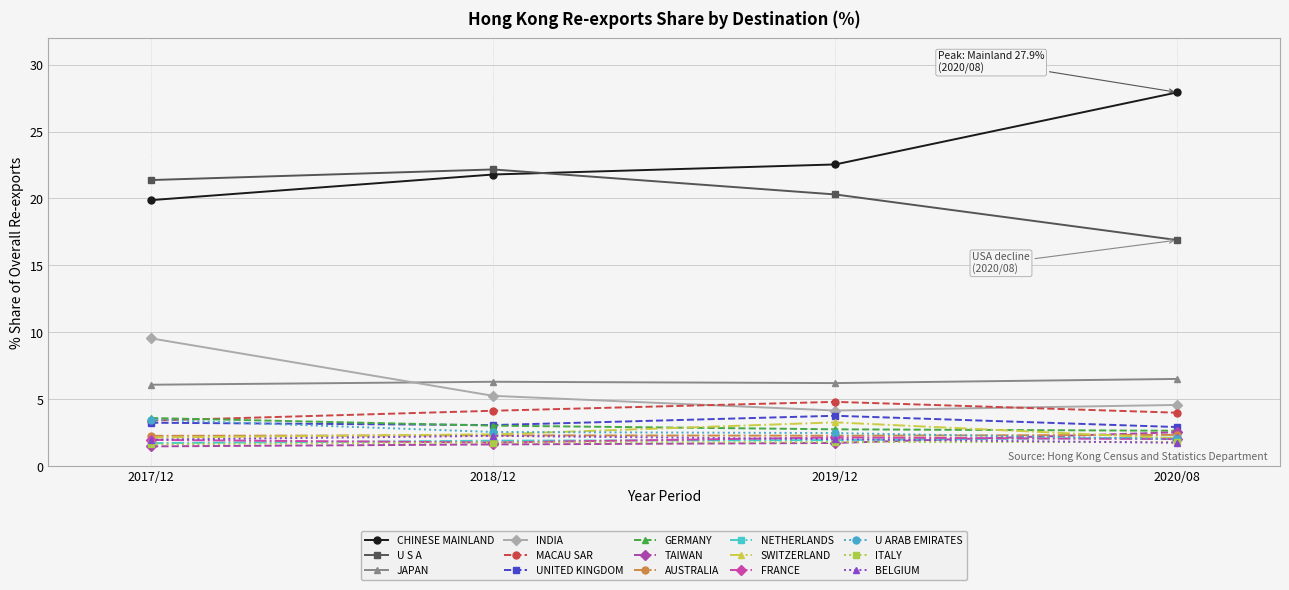

True or false: JAPAN and BELGIUM cross at least once.

False